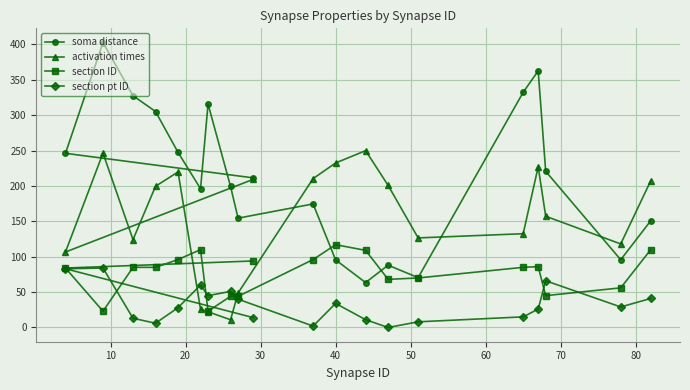

What is the maximum value shown in the chart?

402.7